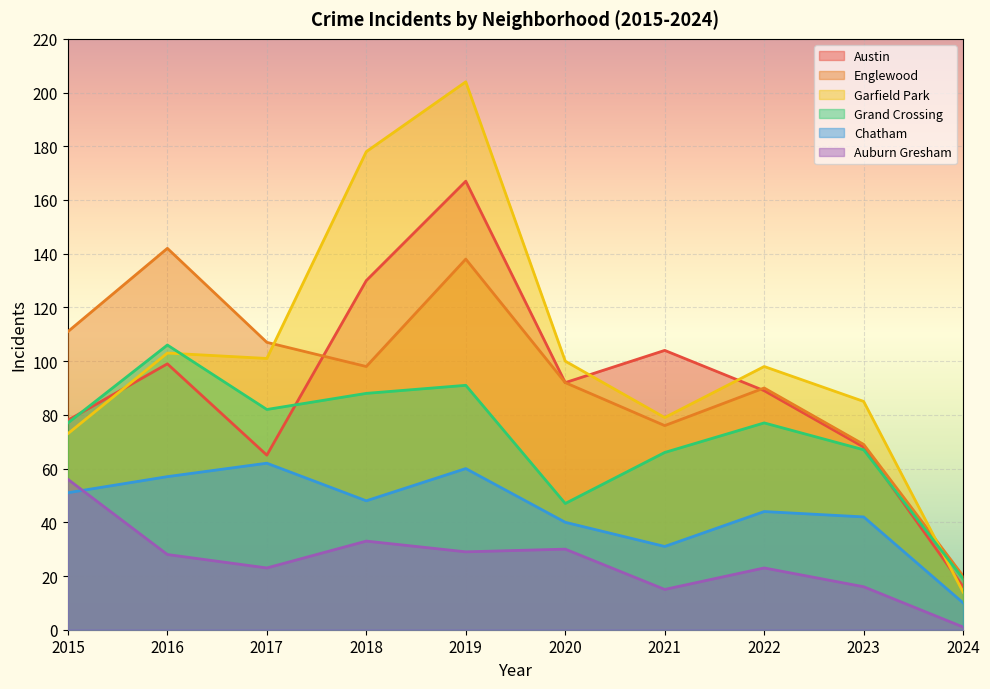

How many data points in Grand Crossing are less than 77?

4